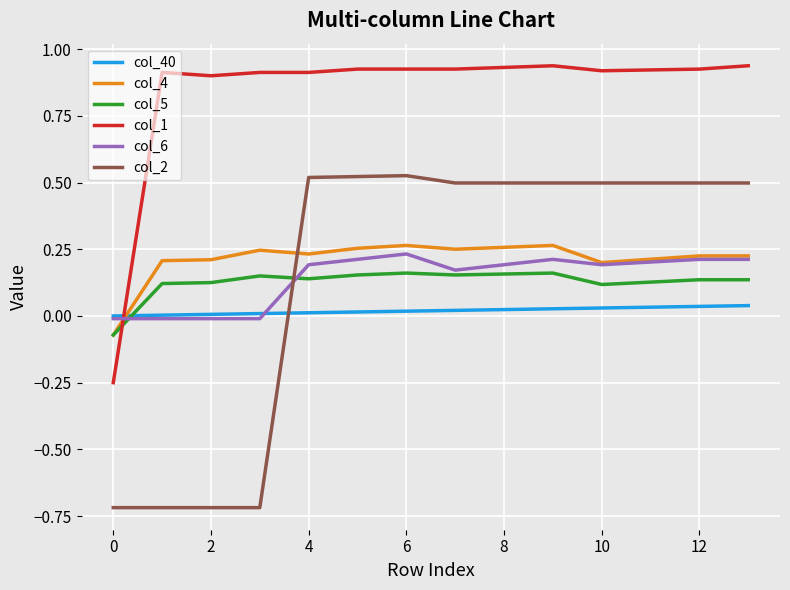

Does the chart have visible grid lines?

Yes